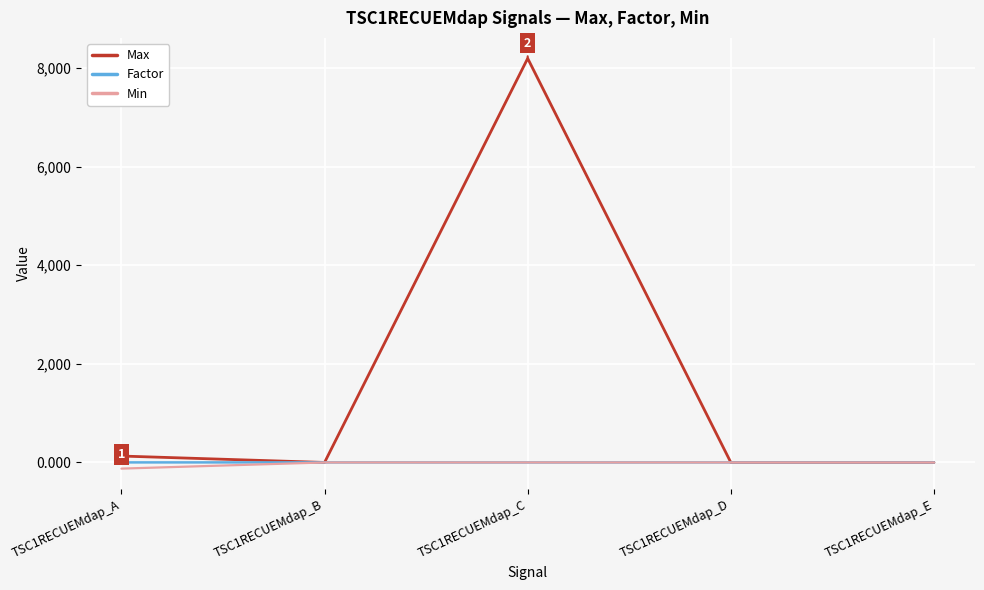

What is the minimum value shown in the chart?

-125.0